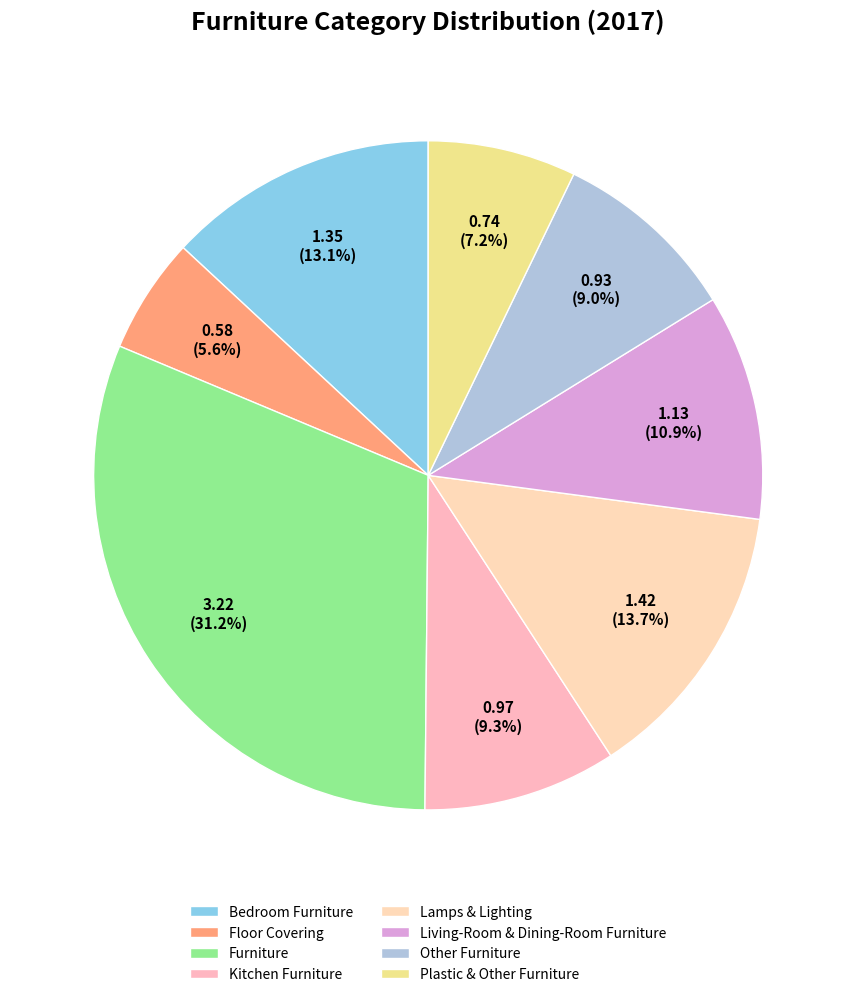

Is it true that Furniture is 31% of the pie?

True